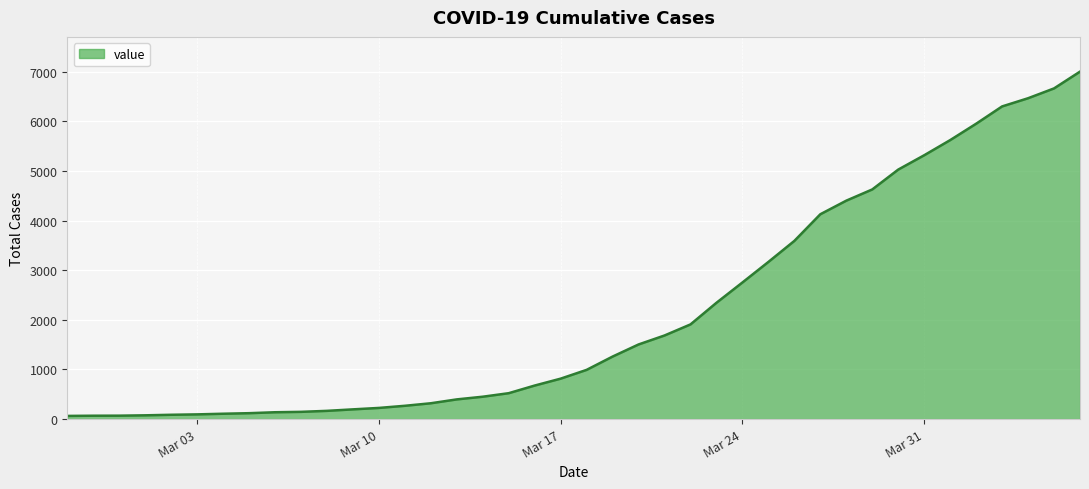

What is the sum of all values?

85719